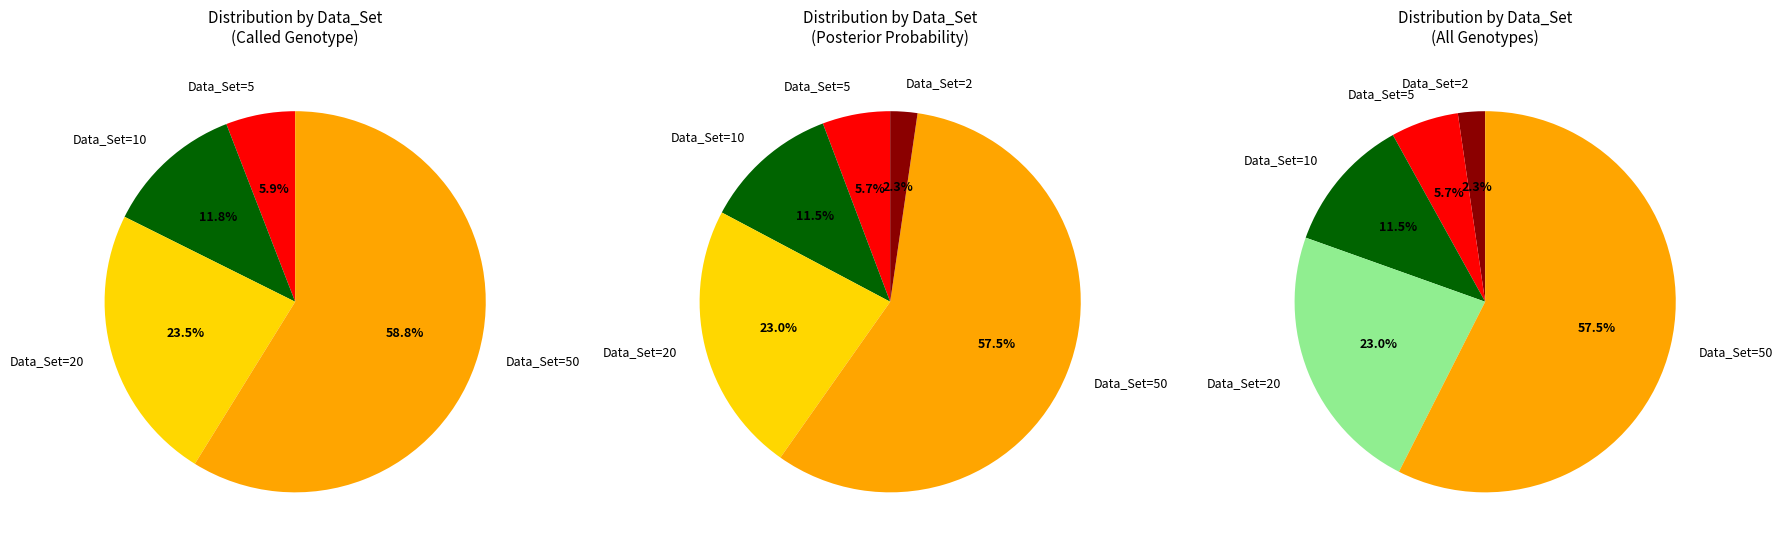

Is the sum of Data_Set=5 and Data_Set=2 greater than half?

No